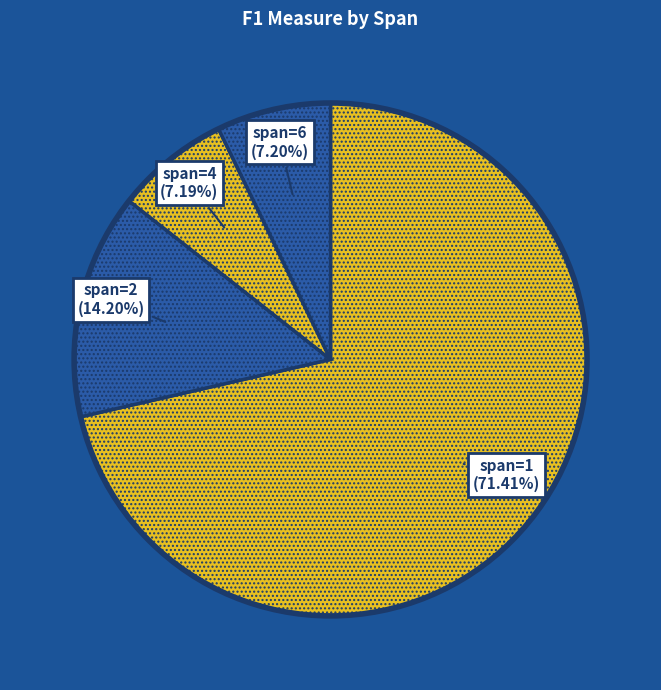

How many segments does this pie chart have?

4